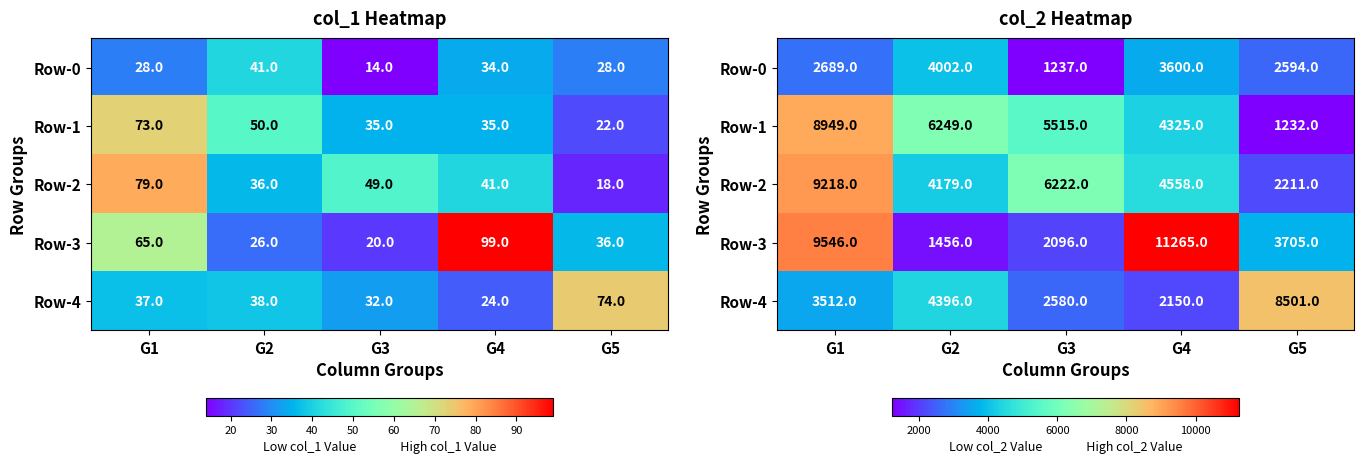

At which label does Row-2 reach its peak?

G1